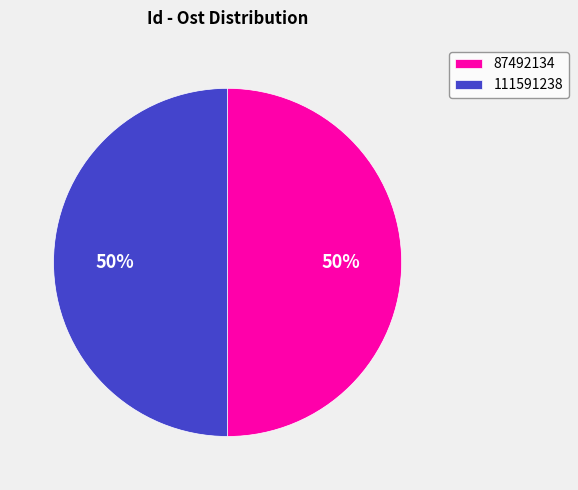

How many slices are in this pie chart?

2